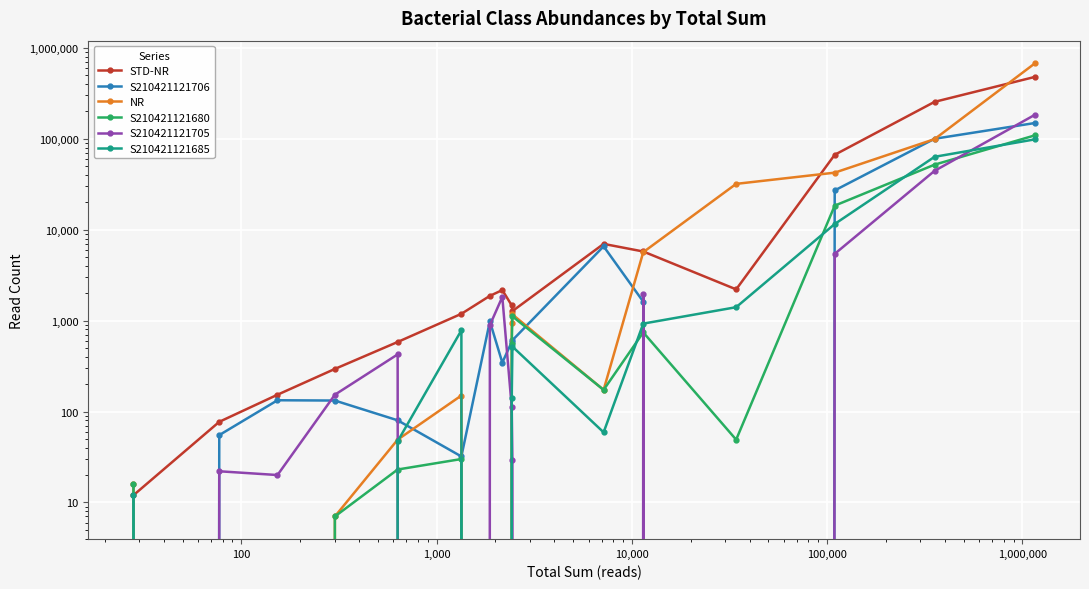

What is the difference between the second highest and minimum values in the S210421121706 series?

100209